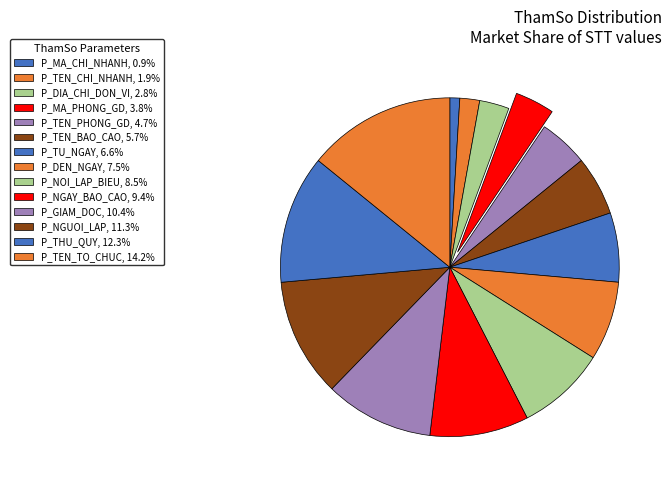

Does any single category account for the majority?

No